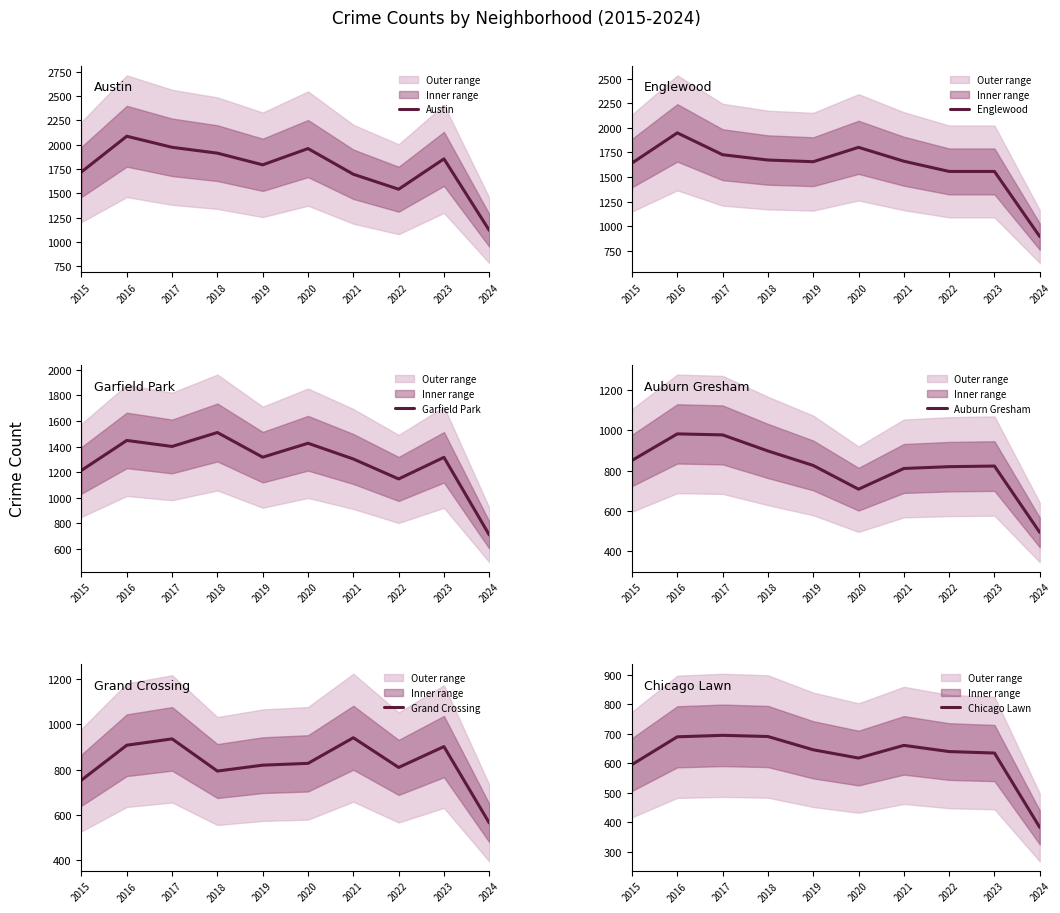

Between 2021 and 2022, which series saw the biggest shift?

Garfield Park